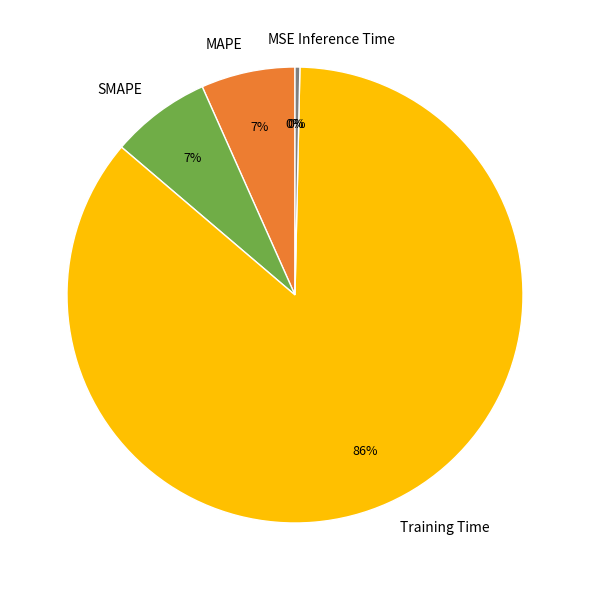

Which category has the biggest portion of the pie?

Training Time